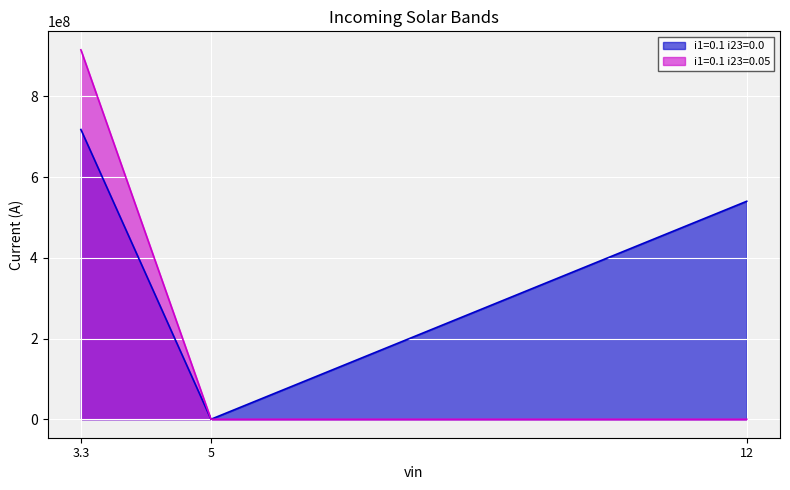

What is the difference between the i1=0.1 i23=0.05 values at 5 and 3.3?

915527096.1